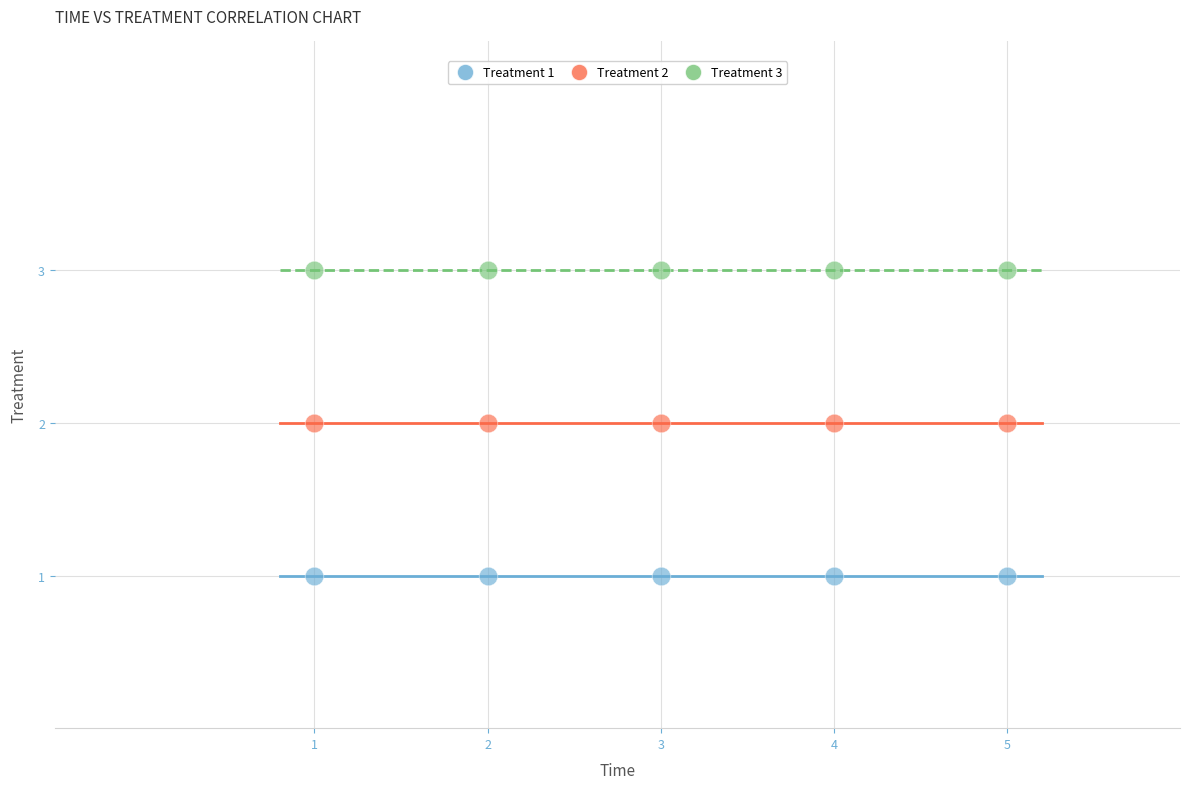

Which series contains the highest Y value?

Treatment 3